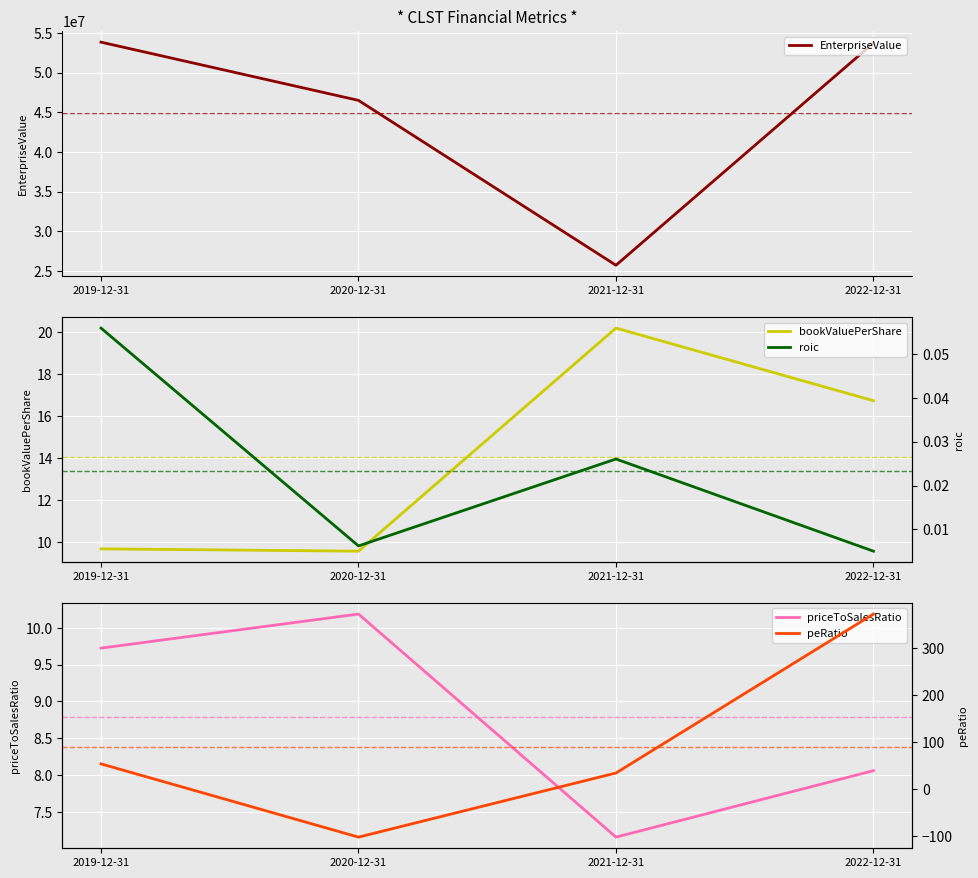

Which has a higher value, 2022-12-31 or 2021-12-31?

2022-12-31